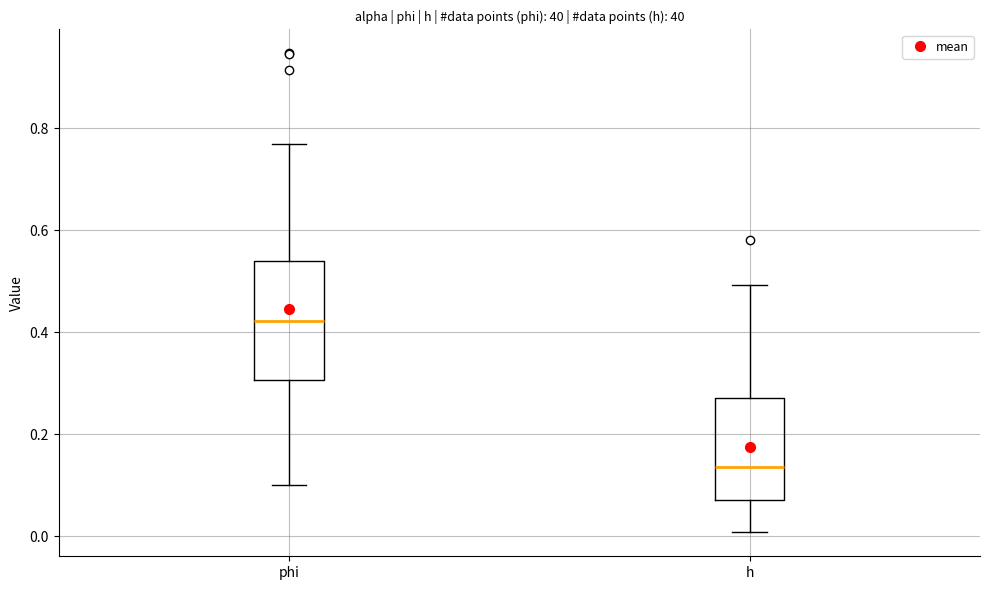

Which box's median line is the highest?

phi